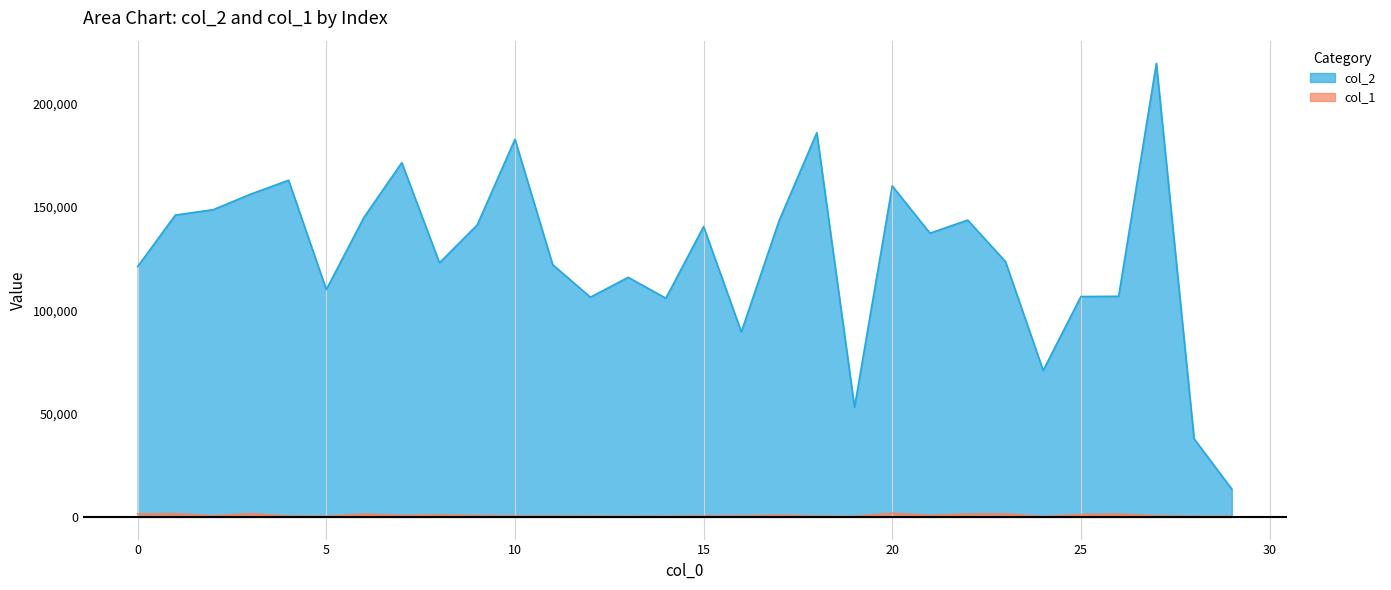

True or false: col_1 and col_2 intersect in this chart.

False